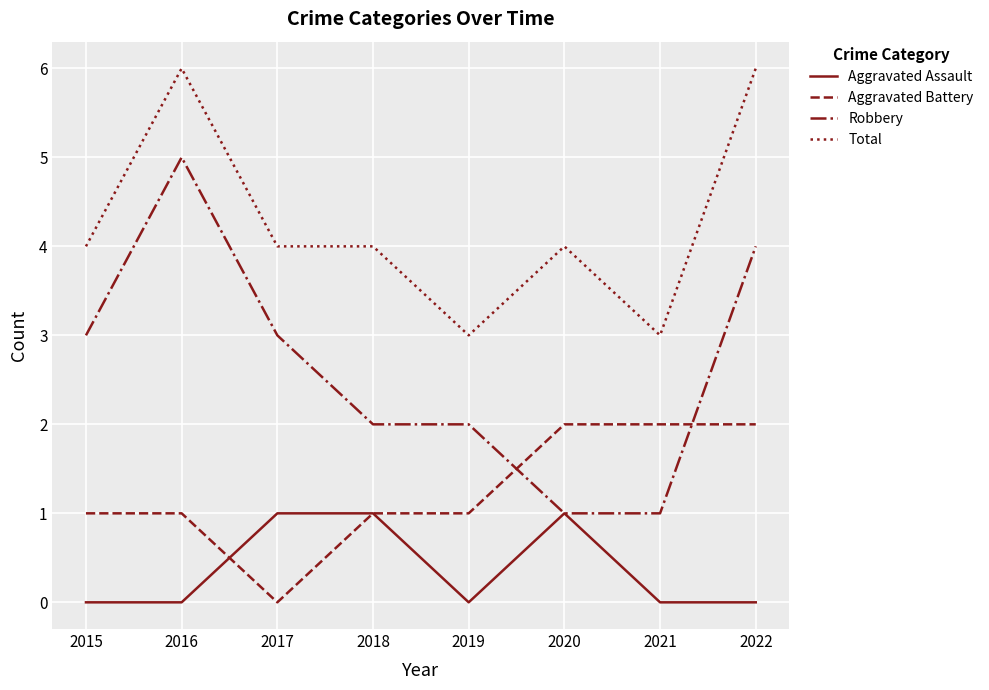

What is the maximum value shown in the chart?

6